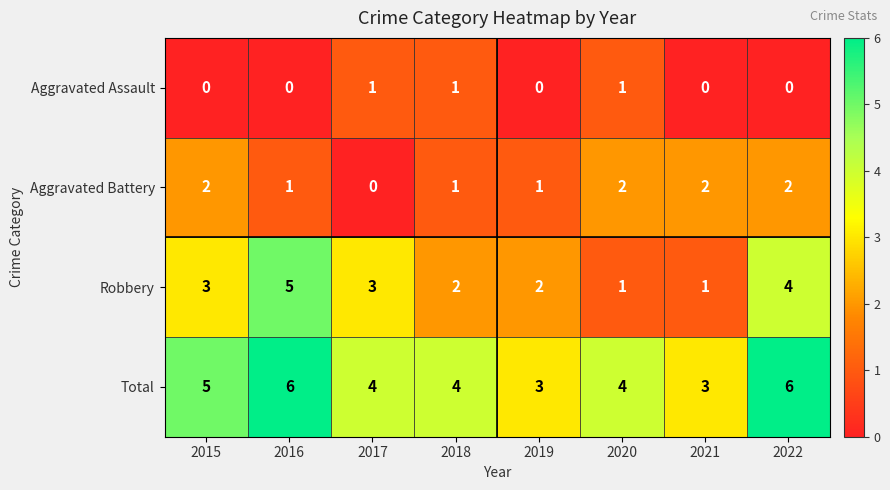

What is the average value of the Total series?

4